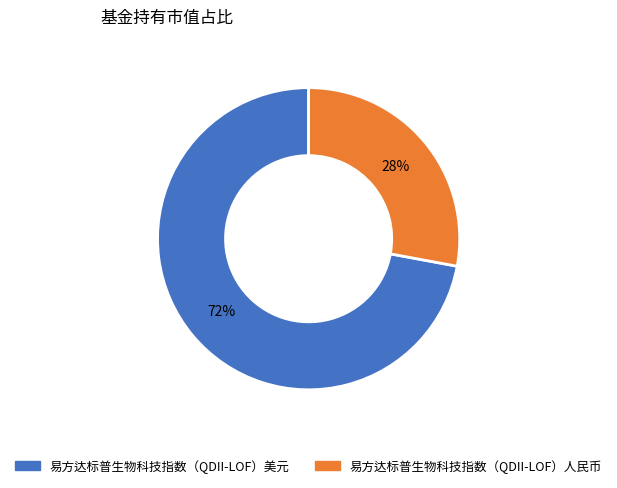

To the nearest percent, what percentage of the pie is 易方达标普生物科技指数（QDII-LOF）美元?

72%